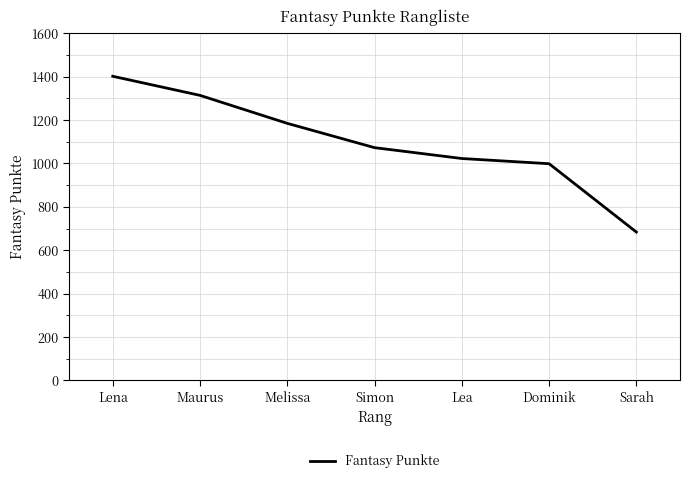

Between Dominik and Maurus, which is larger?

Maurus